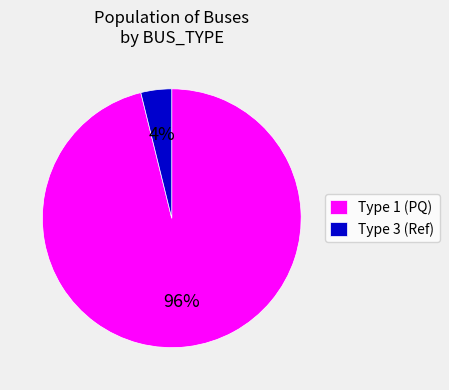

To the nearest percent, what is the average slice percentage?

50%